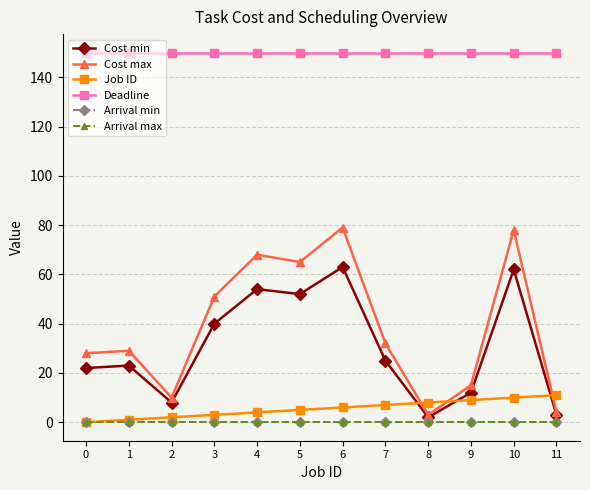

What is the total value across all series at 3?

244